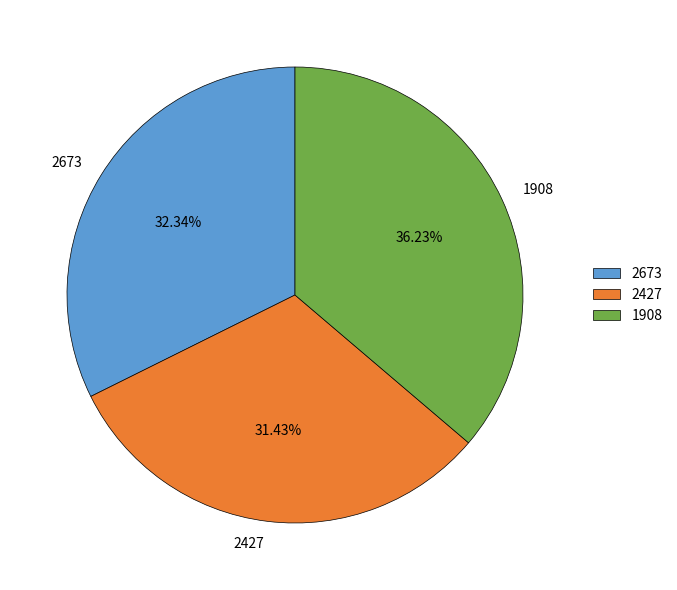

Does any single category account for the majority?

No